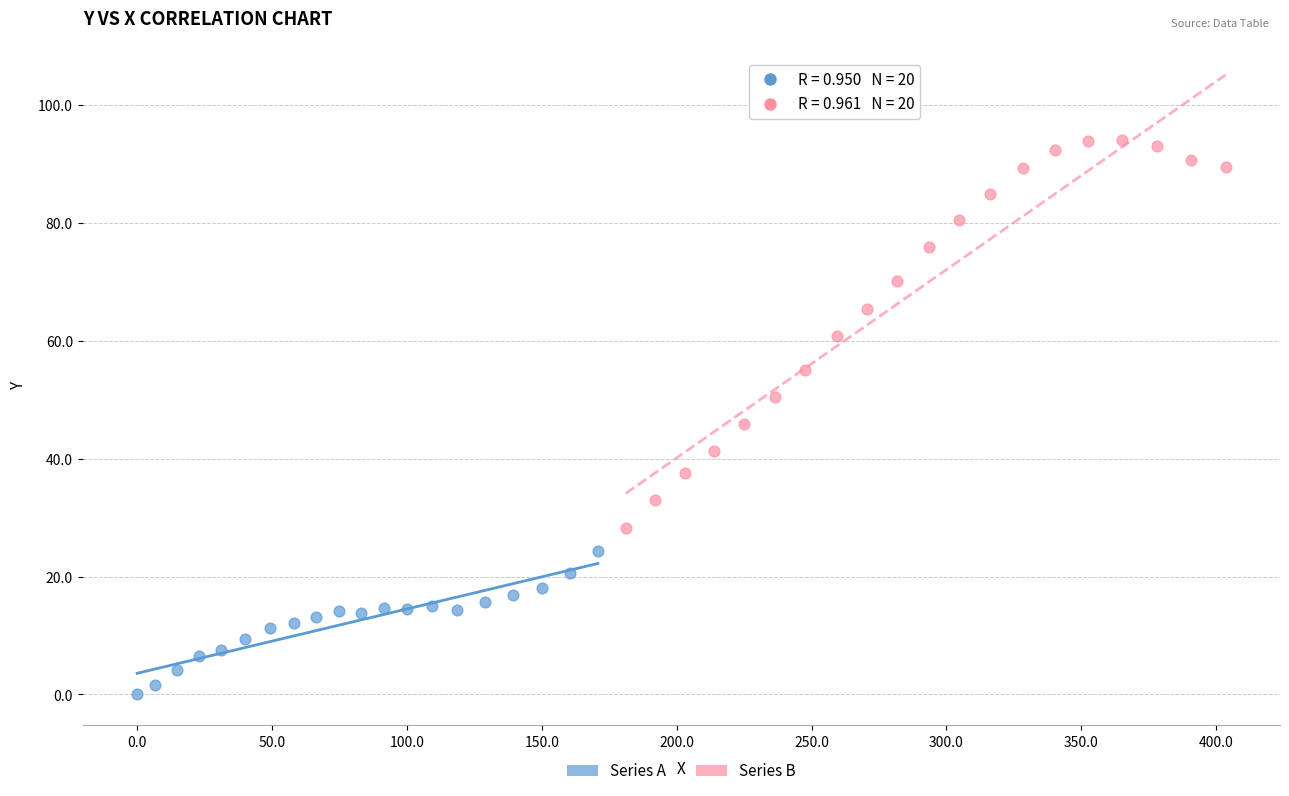

Which series reaches the minimum Y coordinate?

Series A